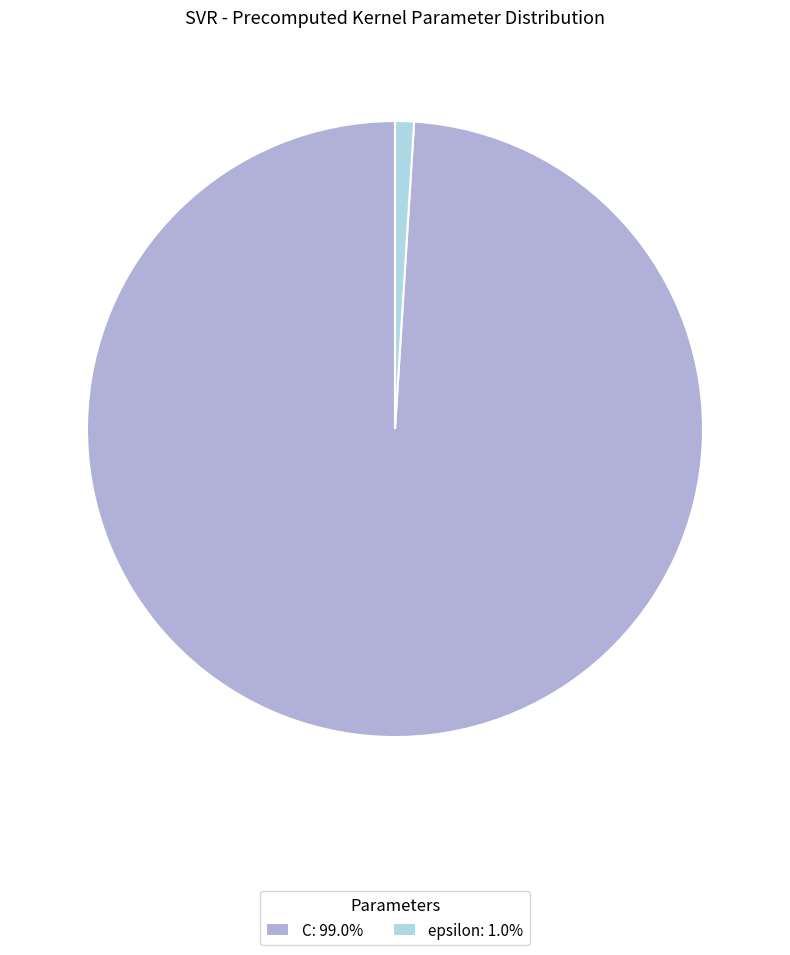

Is C the majority of the pie?

Yes